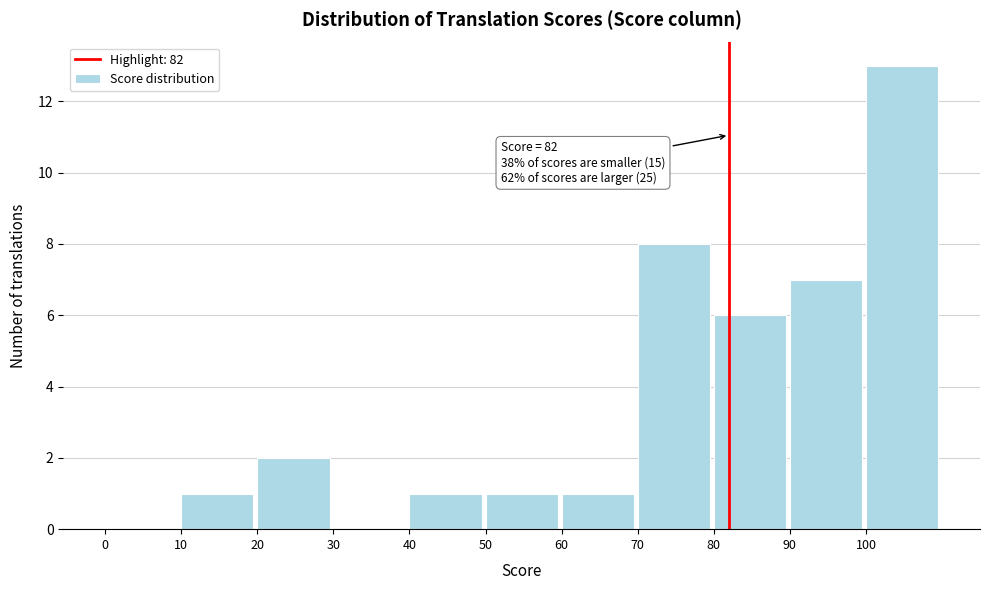

Which range on the x-axis has the tallest bar?

100 to 110